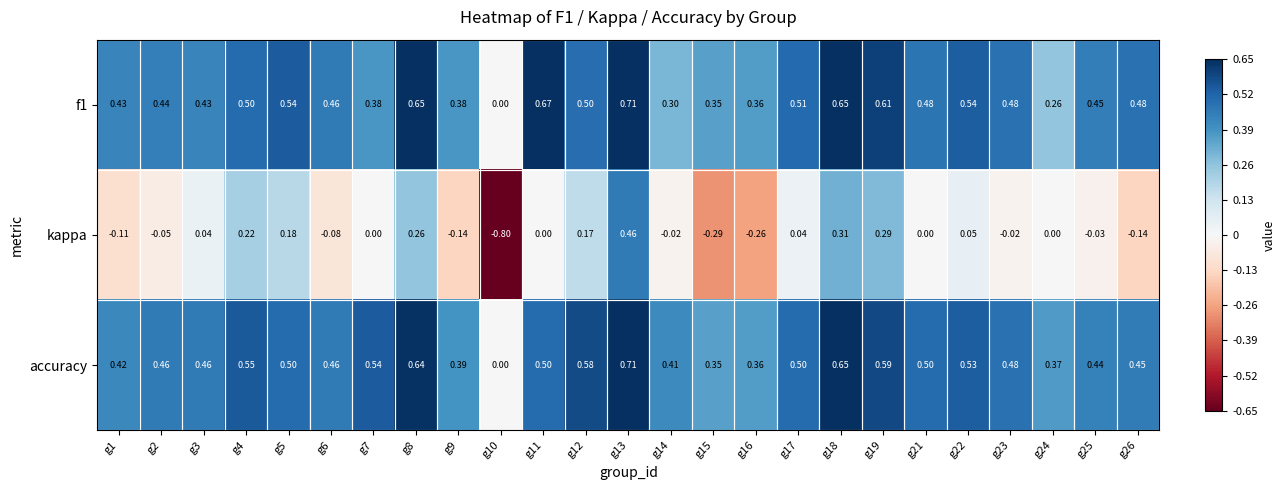

Between g3 and g12, which series saw the biggest shift?

kappa